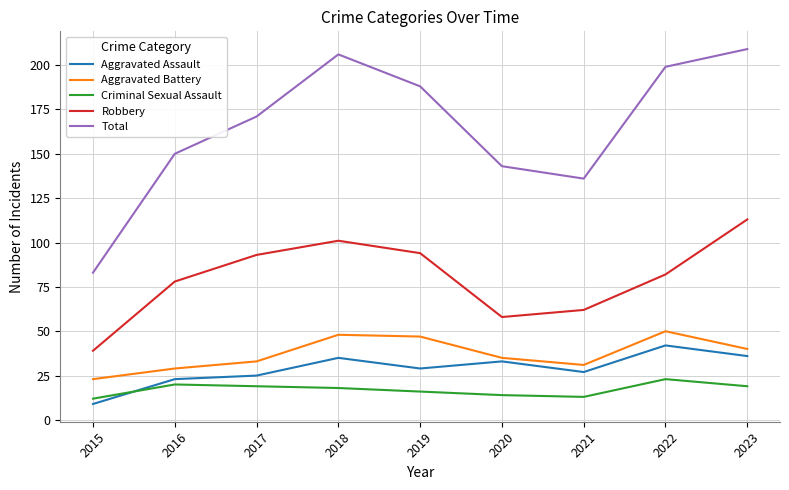

What are all the series names shown in the legend?

Aggravated Assault, Aggravated Battery, Criminal Sexual Assault, Robbery, Total